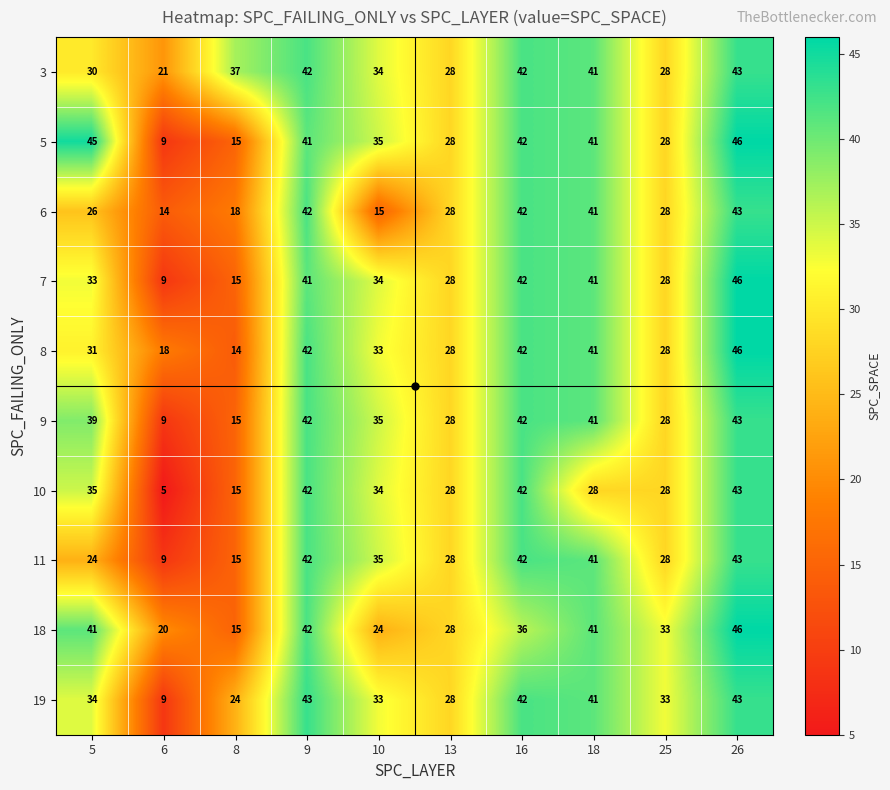

What is the difference between the 5 values at 25 and 8?

13